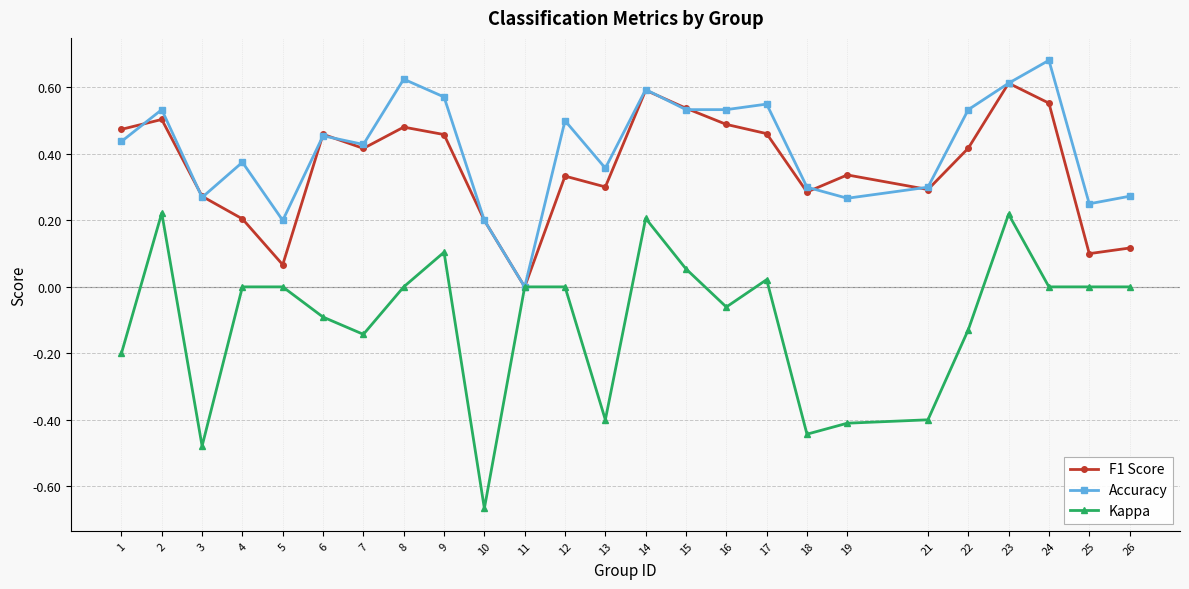

Rank the series by their maximum value, from highest to lowest.

Accuracy, F1 Score, Kappa